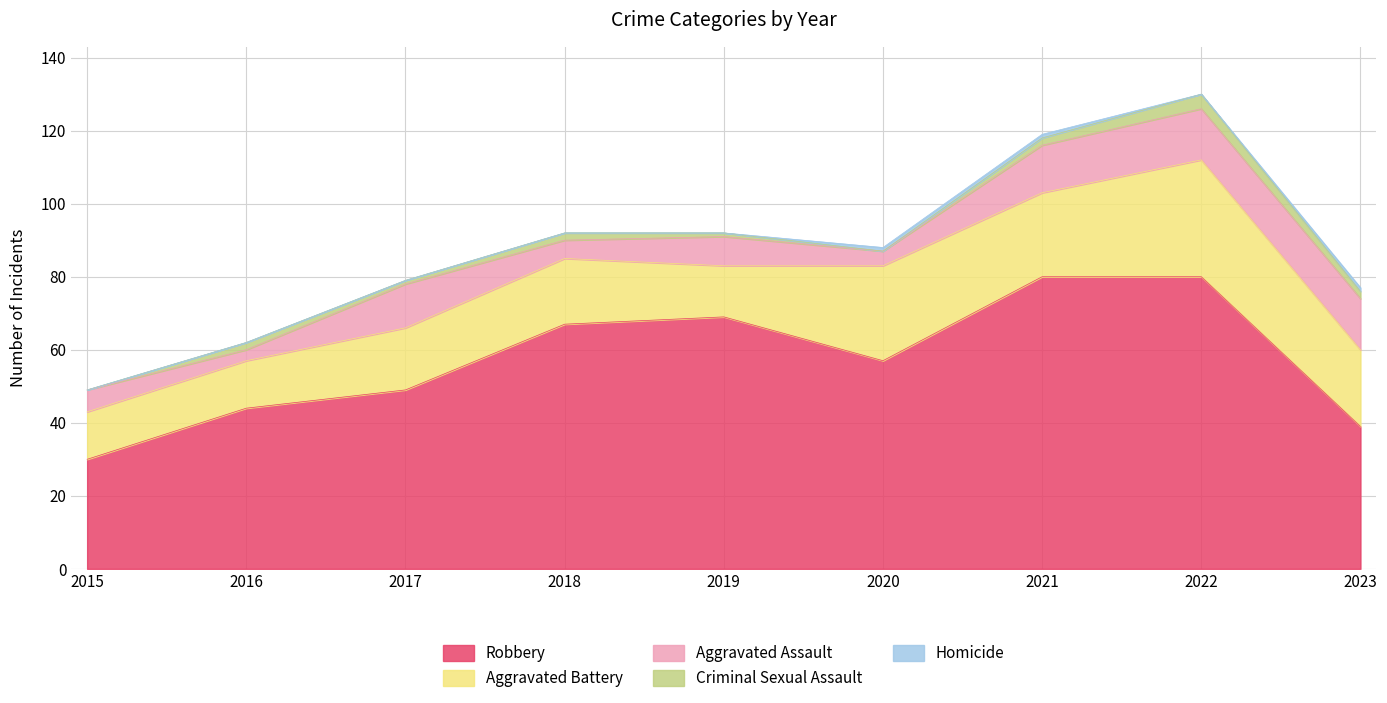

True or false: Aggravated Battery and Homicide intersect in this chart.

False